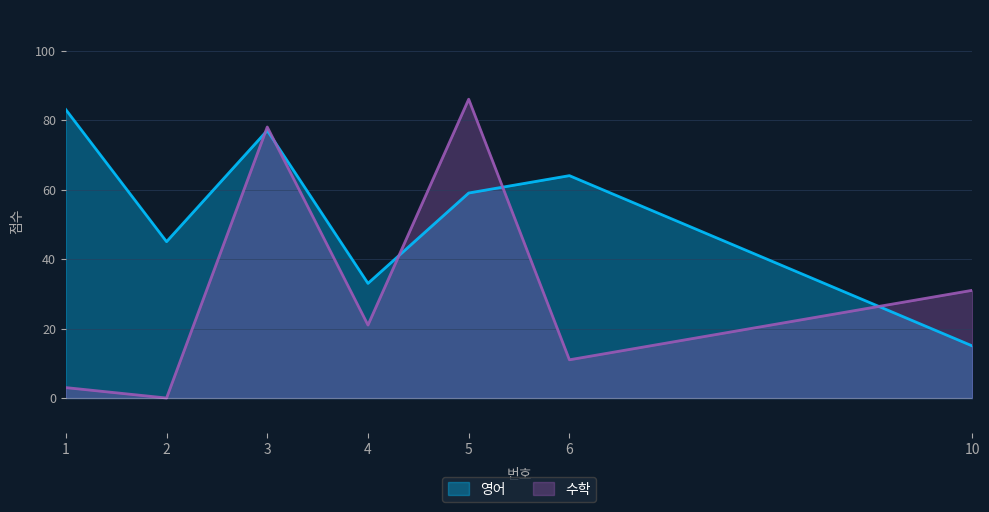

How many values in the 수학 series are below 21?

3